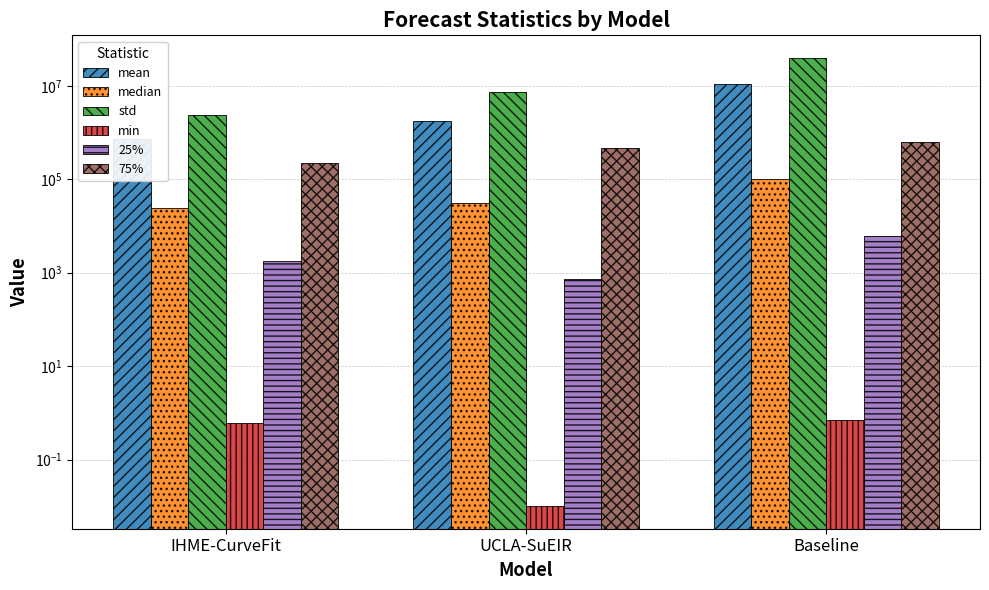

List the series in order of their peak value, lowest first.

min, 25%, median, 75%, mean, std